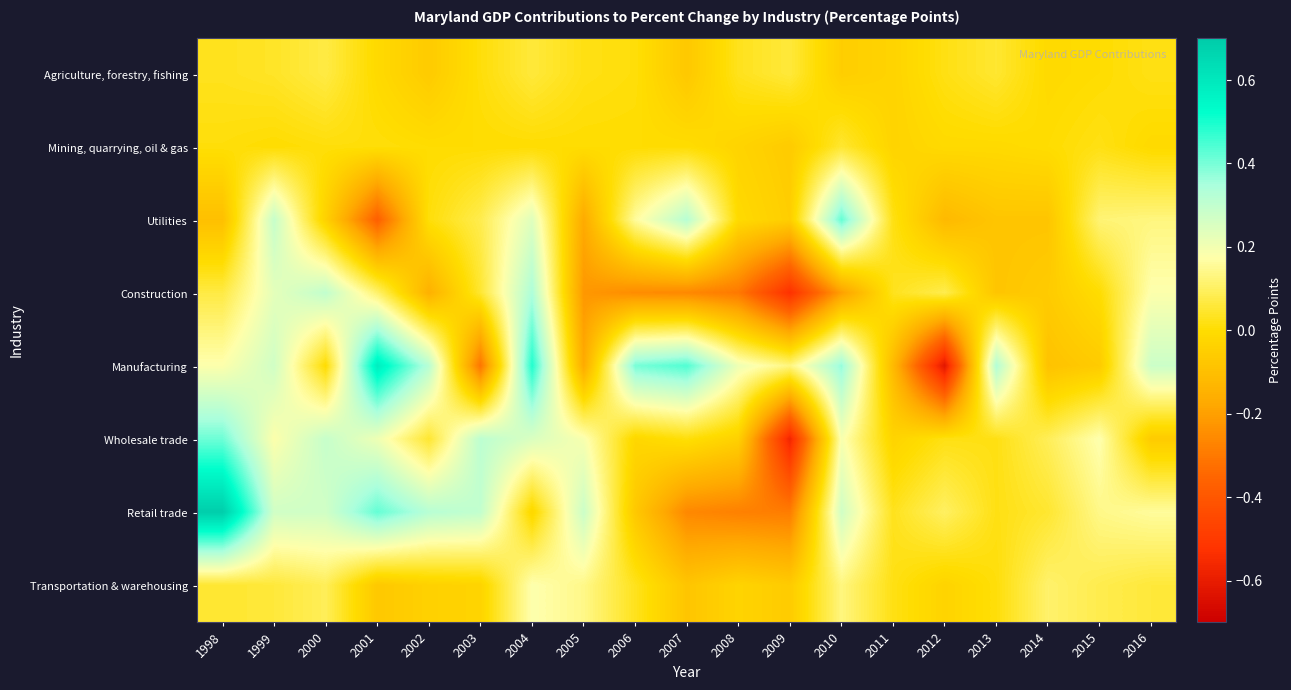

Reading left to right, list all the values displayed in this chart.

Agriculture, forestry, fishing: 1998=0.0	1999=0.0	2000=0.1	2001=-0.0	2002=-0.1	2003=0.0	2004=0.1	2005=0.0	2006=0.0	2007=-0.1	2008=0.0	2009=0.1	2010=-0.1	2011=-0.0	2012=0.0	2013=0.1	2014=-0.0	2015=0.0	2016=0.0
Mining, quarrying, oil & gas: 1998=0.0	1999=0.0	2000=0.0	2001=0.0	2002=0.0	2003=0.0	2004=0.0	2005=0.0	2006=0.0	2007=0.0	2008=-0.0	2009=-0.1	2010=0.1	2011=-0.0	2012=-0.0	2013=-0.0	2014=0.0	2015=0.0	2016=-0.0
Utilities: 1998=-0.1	1999=0.3	2000=-0.0	2001=-0.4	2002=0.0	2003=0.1	2004=0.2	2005=-0.2	2006=0.2	2007=0.3	2008=-0.0	2009=-0.1	2010=0.4	2011=0.0	2012=-0.1	2013=-0.1	2014=-0.1	2015=0.1	2016=0.1
Construction: 1998=0.1	1999=0.2	2000=0.3	2001=0.1	2002=-0.1	2003=0.1	2004=0.3	2005=-0.2	2006=-0.2	2007=-0.3	2008=-0.3	2009=-0.5	2010=-0.2	2011=0.0	2012=0.1	2013=-0.1	2014=-0.1	2015=0.0	2016=0.2
Manufacturing: 1998=0.2	1999=0.3	2000=0.0	2001=0.6	2002=0.3	2003=-0.3	2004=0.5	2005=-0.2	2006=0.4	2007=0.4	2008=0.2	2009=0.1	2010=0.4	2011=-0.1	2012=-0.6	2013=0.3	2014=-0.1	2015=-0.1	2016=0.3
Wholesale trade: 1998=0.4	1999=0.2	2000=0.3	2001=0.2	2002=0.1	2003=0.3	2004=0.2	2005=0.2	2006=-0.0	2007=0.0	2008=-0.0	2009=-0.6	2010=0.2	2011=-0.0	2012=0.0	2013=0.0	2014=0.1	2015=0.2	2016=-0.1
Retail trade: 1998=0.7	1999=0.3	2000=0.3	2001=0.4	2002=0.3	2003=0.3	2004=-0.0	2005=0.3	2006=-0.1	2007=-0.3	2008=-0.3	2009=-0.3	2010=0.3	2011=0.0	2012=0.1	2013=0.0	2014=0.1	2015=0.1	2016=0.2
Transportation & warehousing: 1998=0.1	1999=0.1	2000=0.1	2001=-0.1	2002=-0.0	2003=-0.0	2004=0.2	2005=0.1	2006=0.0	2007=-0.1	2008=-0.0	2009=-0.1	2010=0.1	2011=0.0	2012=-0.0	2013=0.0	2014=0.1	2015=0.1	2016=0.1